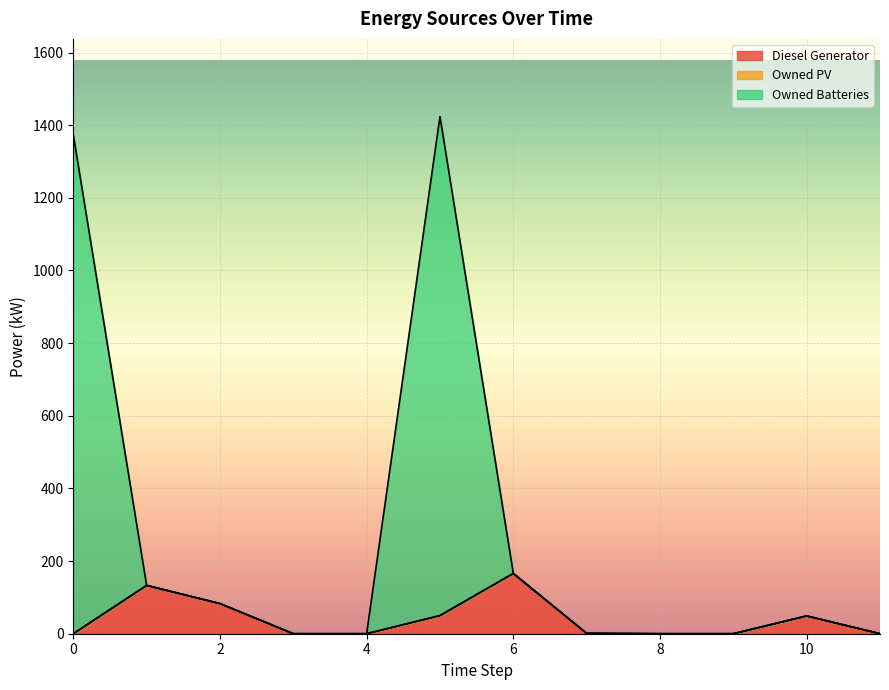

What is the highest value of the Diesel Generator series?

166